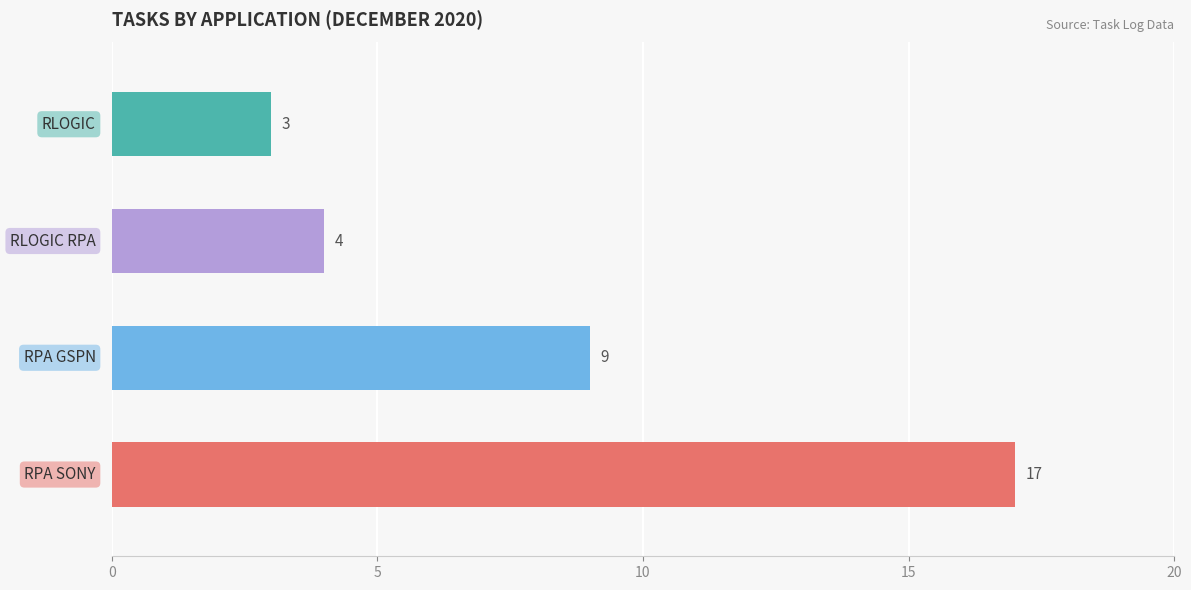

What is the difference between the maximum and minimum values?

14